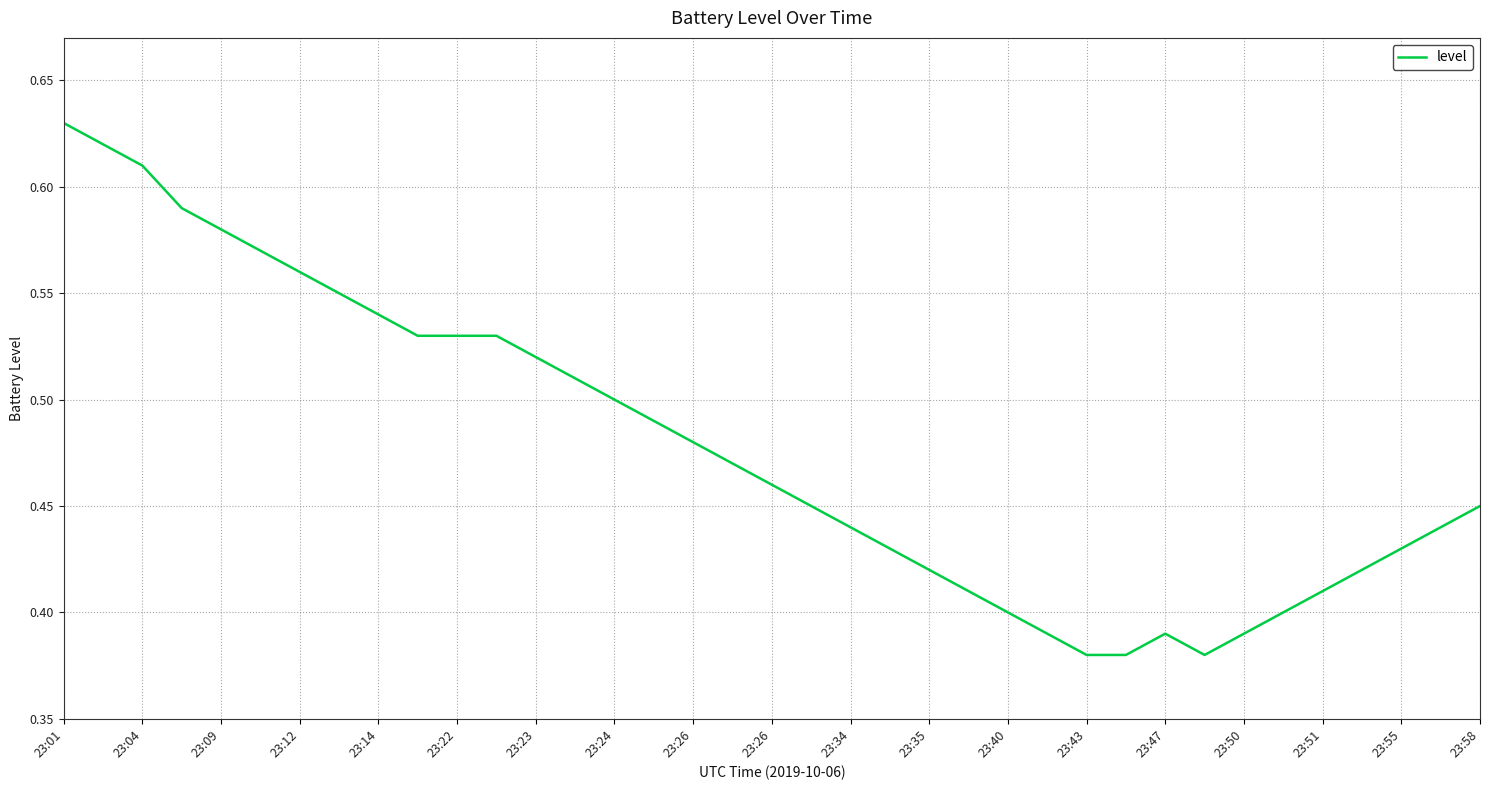

Does the chart have visible grid lines?

Yes